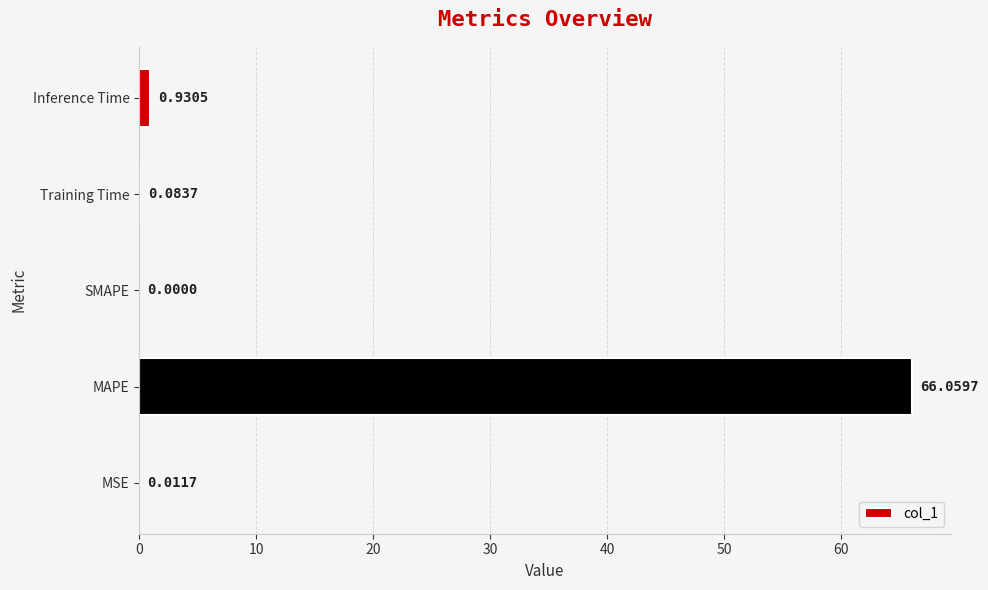

Which label corresponds to the largest value in the chart?

MAPE